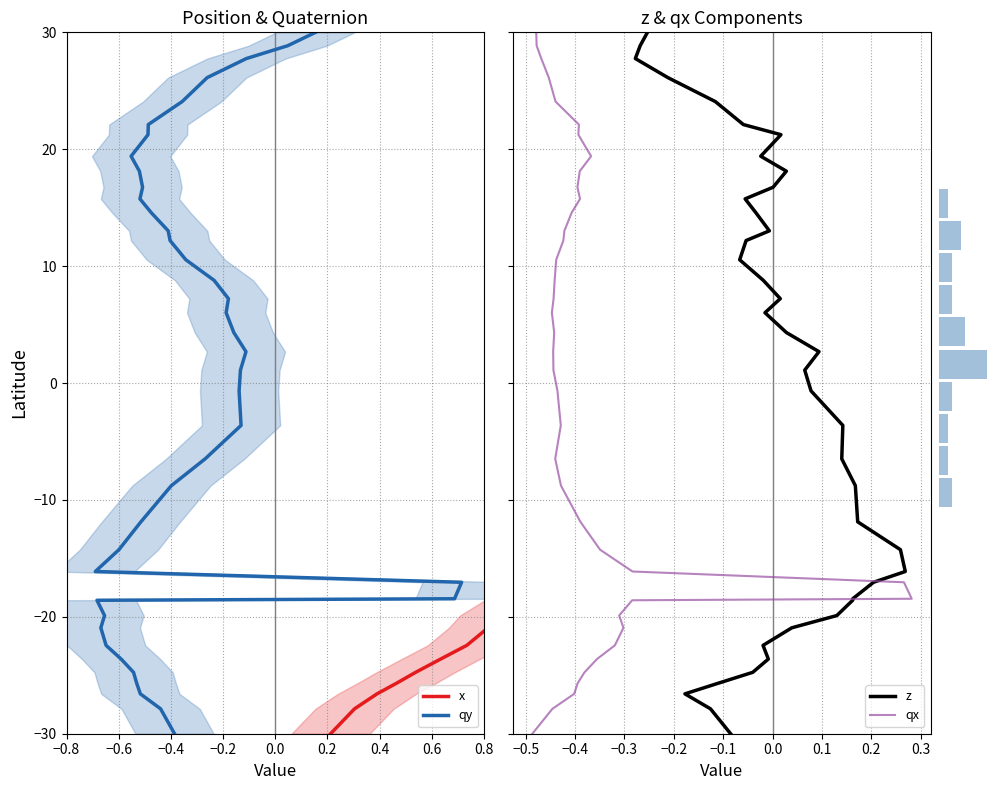

Which series has the largest range (max minus min)?

x